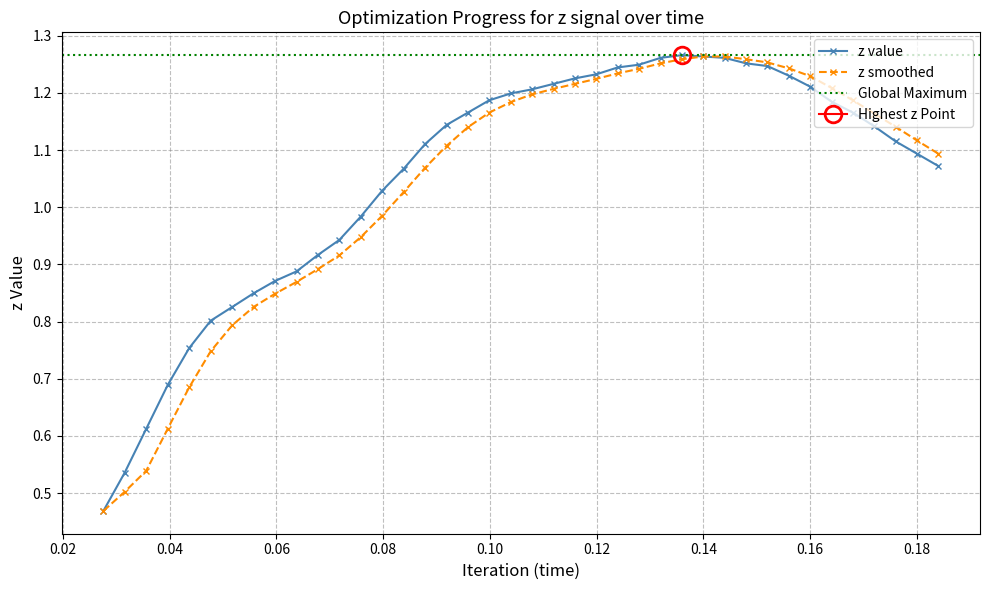

True or false: the data has more than 1 interior local peaks.

False